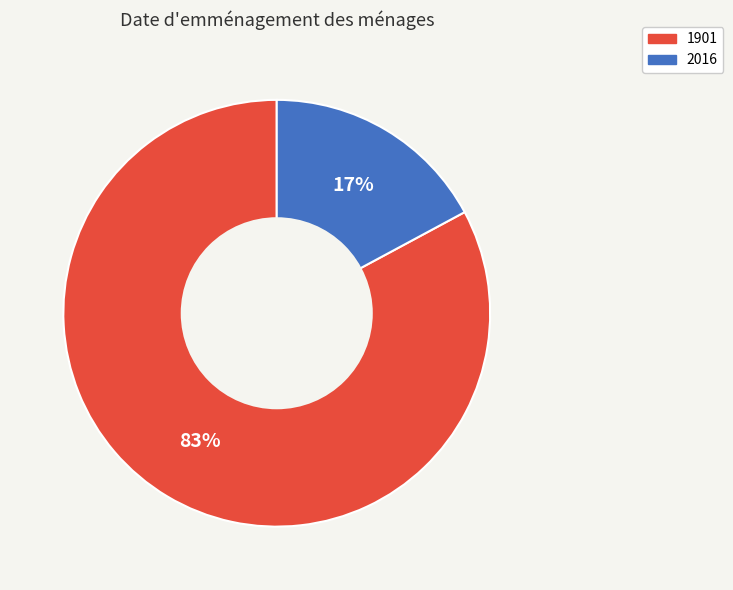

Between 2016 and 1901, which is larger?

1901